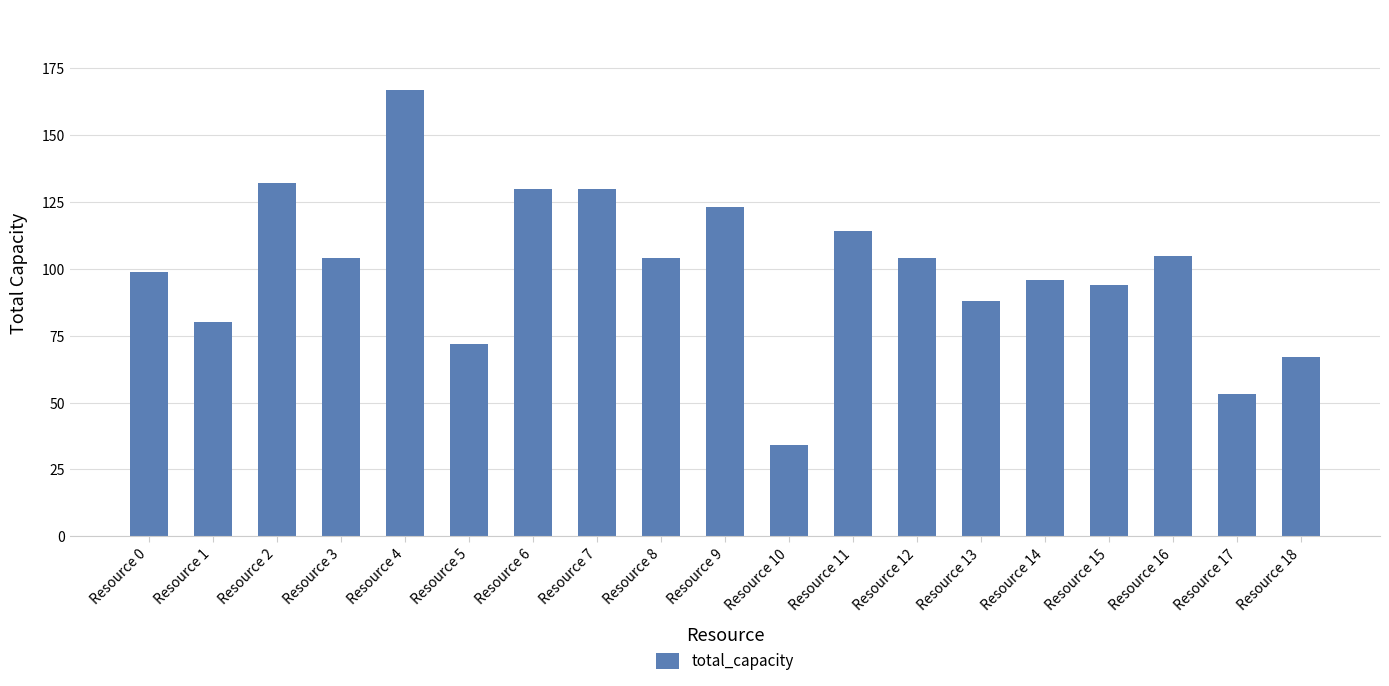

What is the maximum value shown in the chart?

167